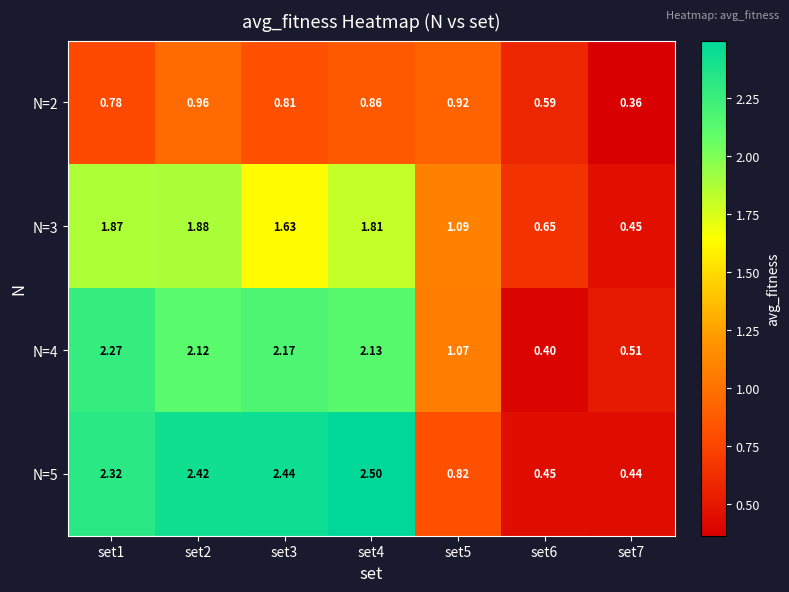

Is the value of N=2 at set7 greater than the value of N=4 at set4?

No